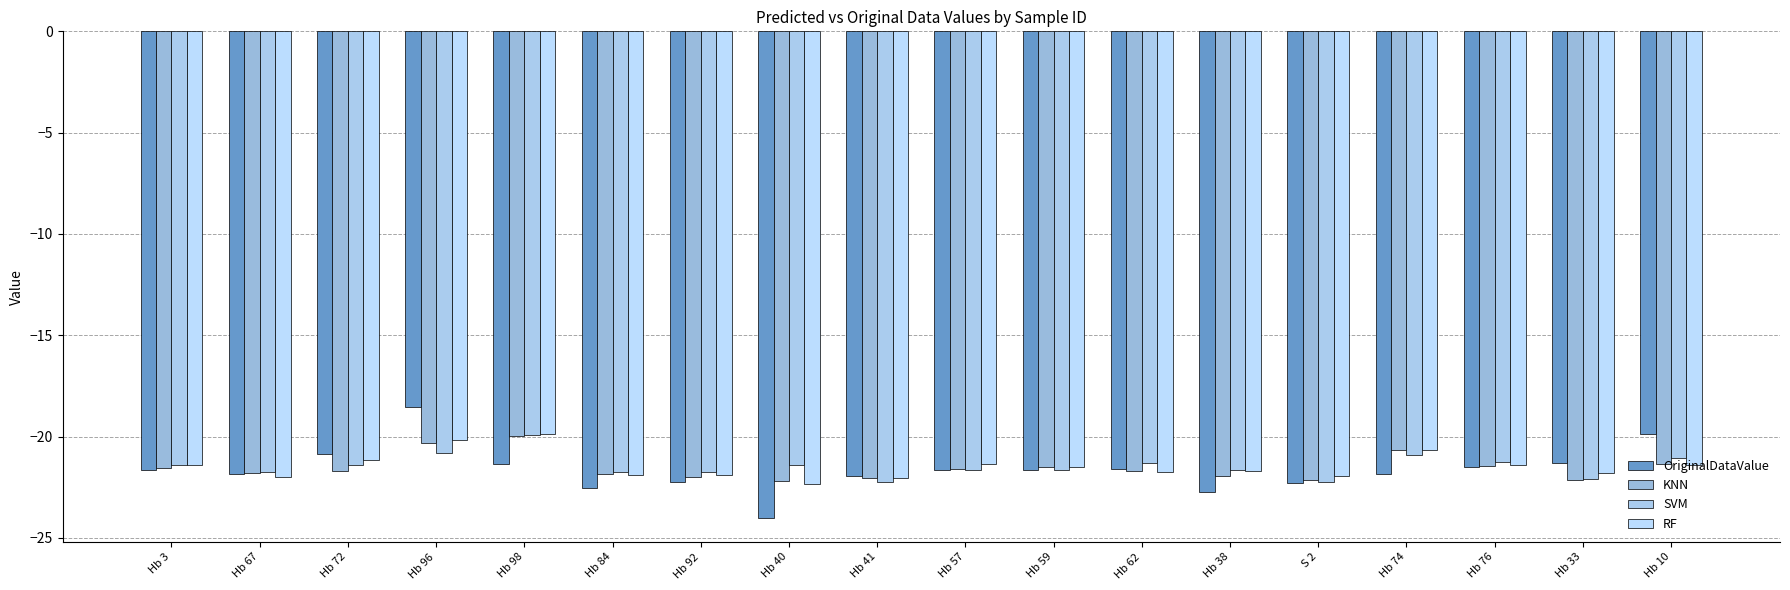

Is the value of OriginalDataValue at Hb 10 greater than the value of SVM at Hb 98?

Yes